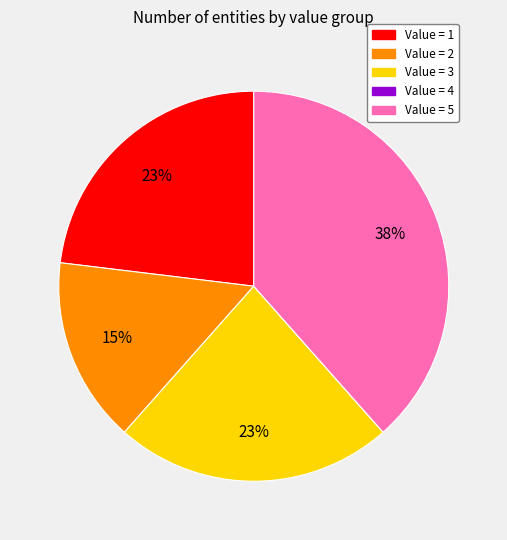

To the nearest percent, what is the difference between the largest and smallest slice percentages?

38%